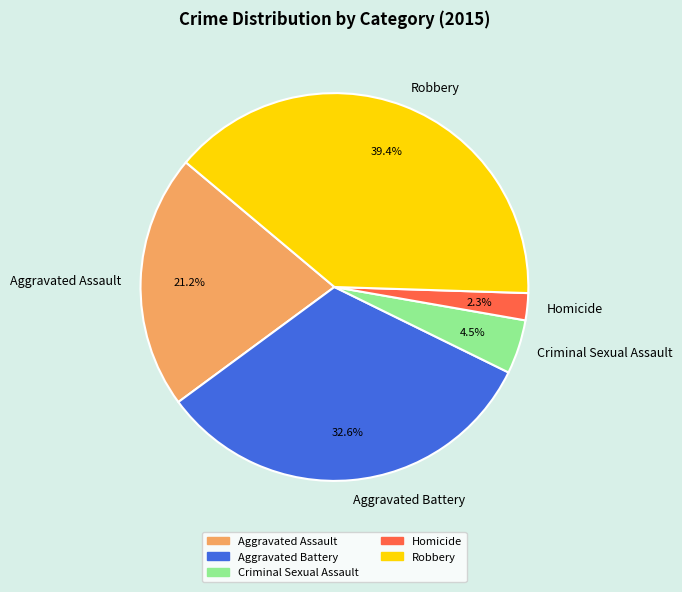

Which slice is the smallest?

Homicide